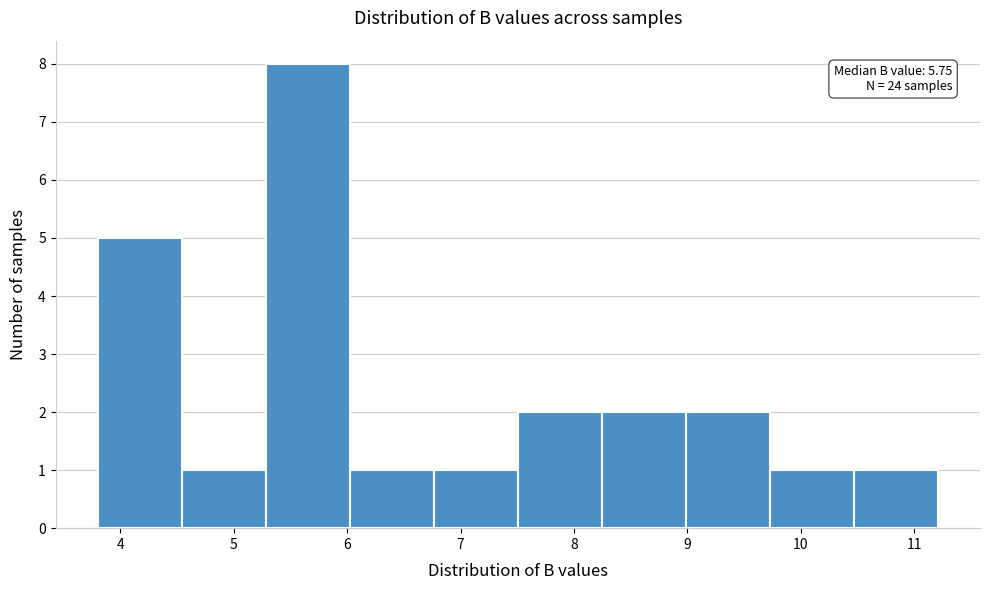

Over which range of the x-axis is the bar tallest?

5.3 to 6.0